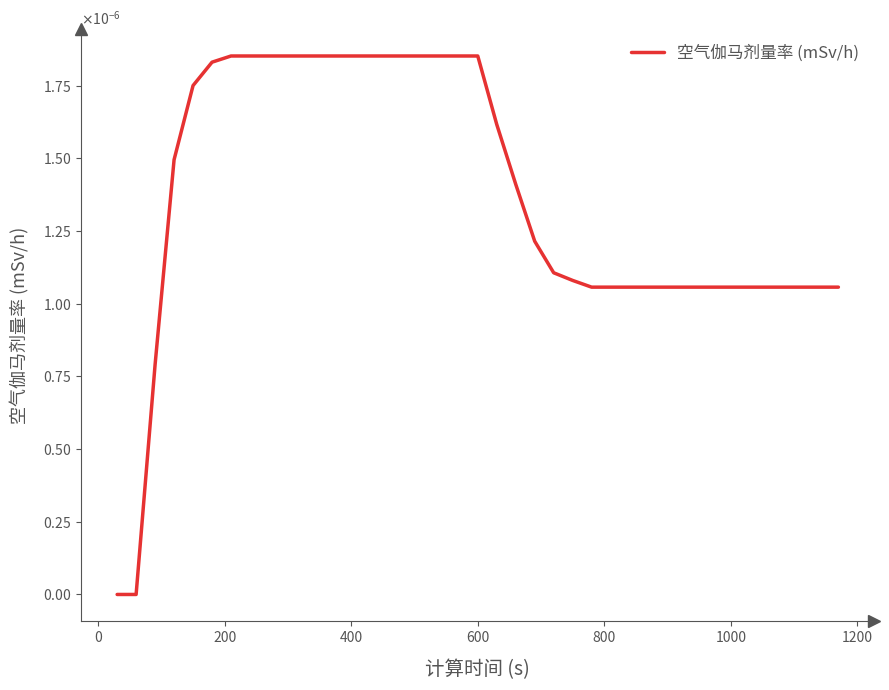

Does the chart display data point markers on the line(s)?

No